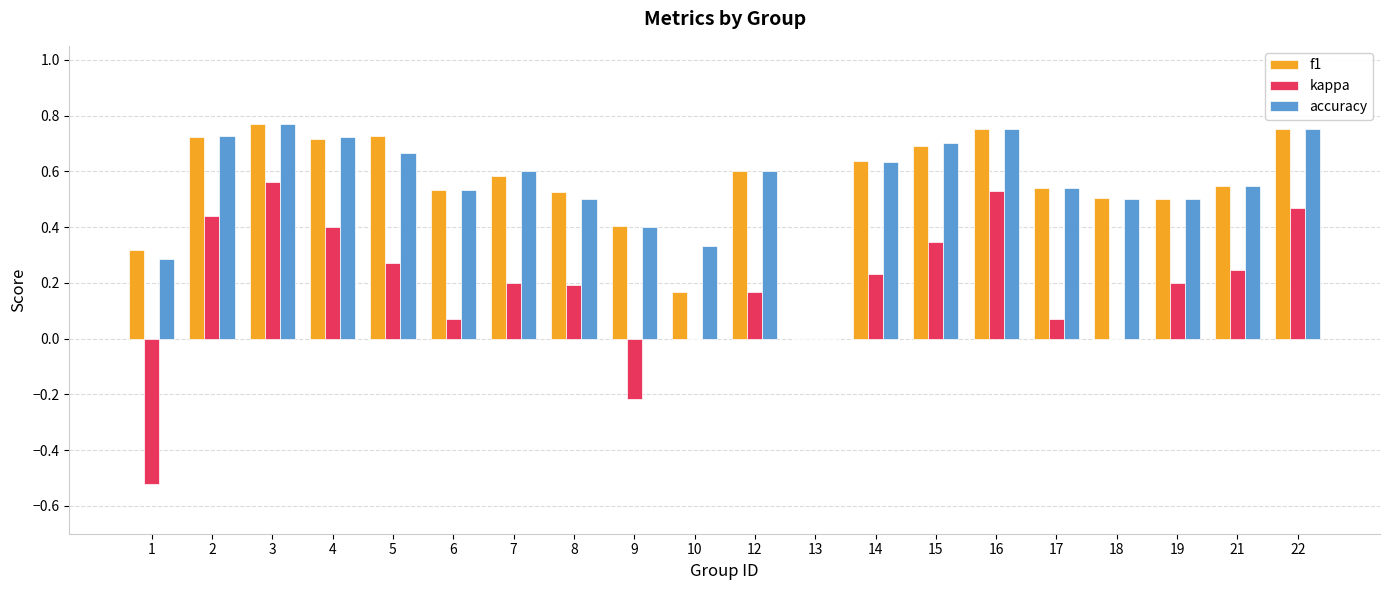

How many groups of bars are there?

20